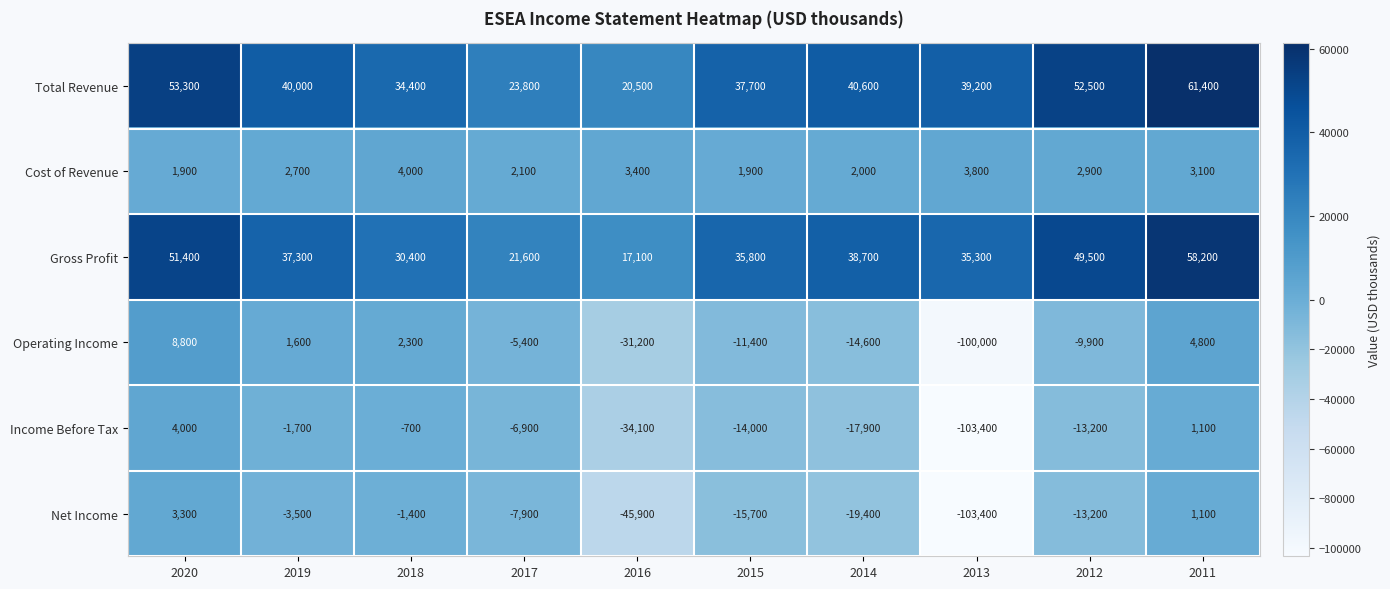

The value of Gross Profit at 2019 is 17786. True or false?

False